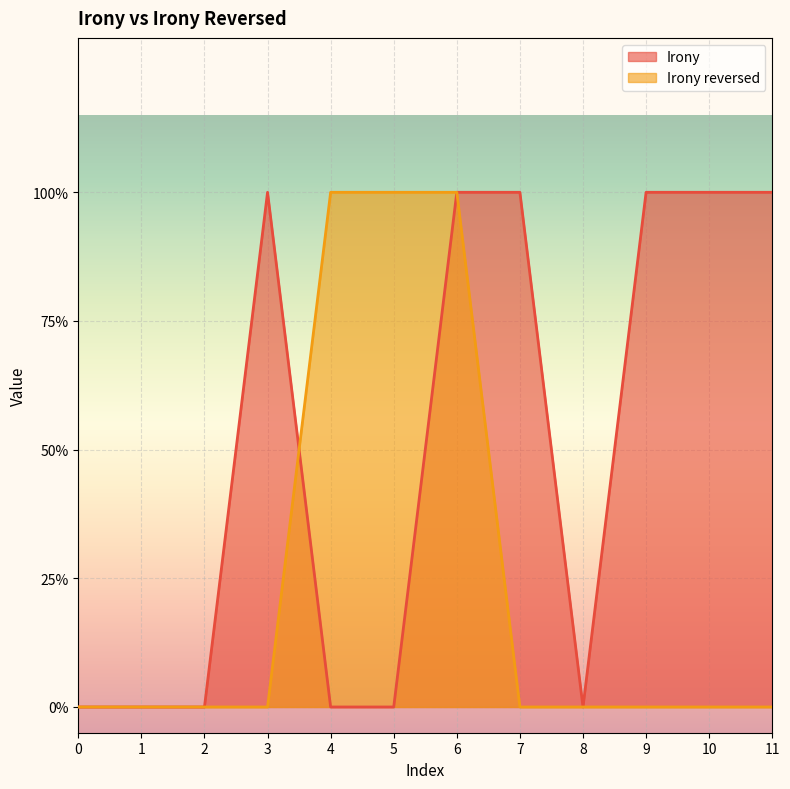

How many Irony reversed values are between 0 and 1?

12